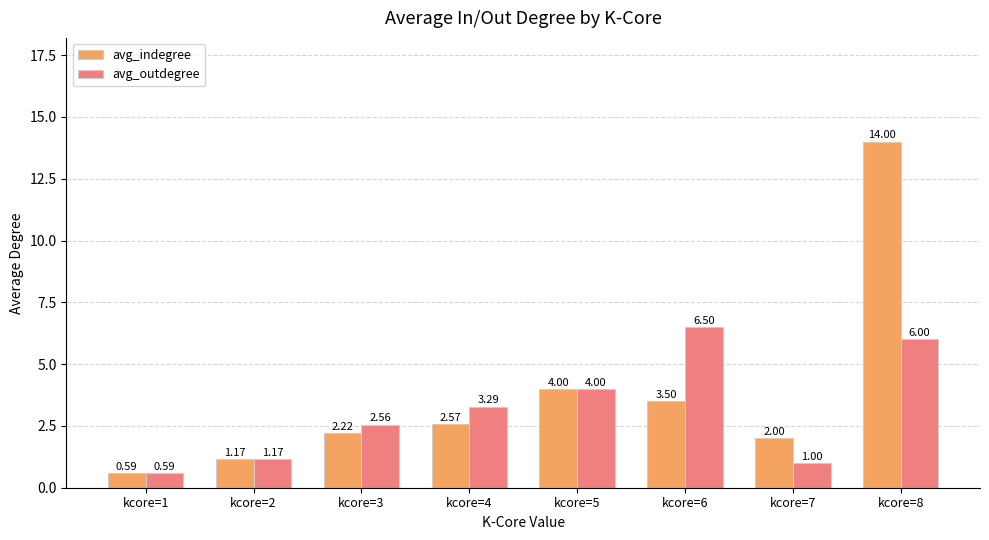

Rank the series by their average value, from highest to lowest.

avg_indegree, avg_outdegree